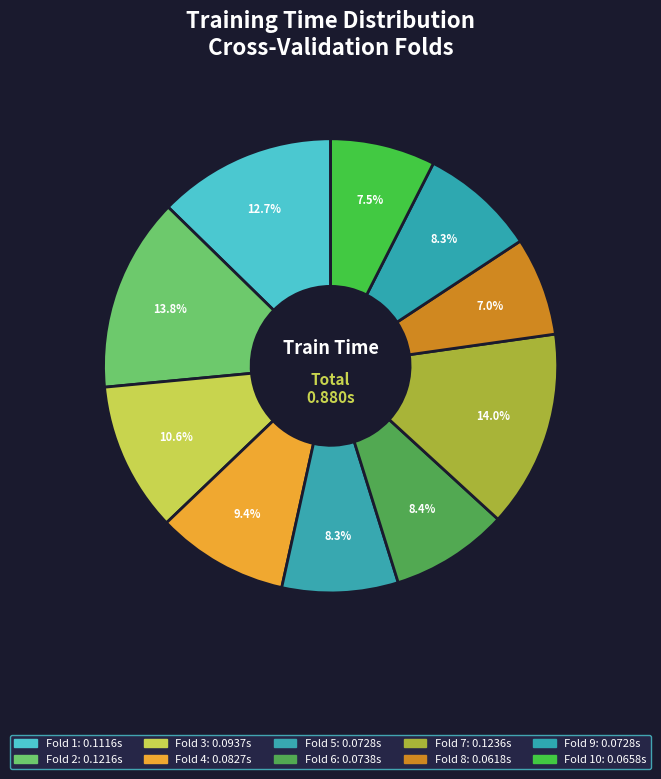

How many slices are in this pie chart?

10